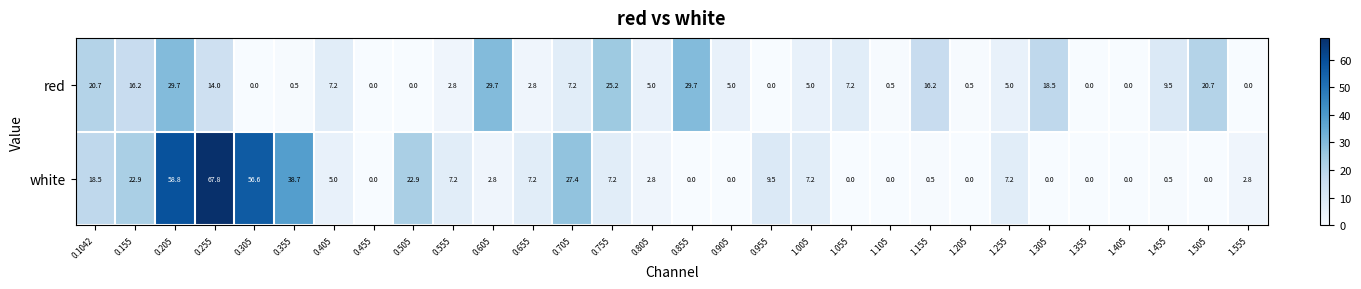

Where is white nearest to the value 33?

0.705